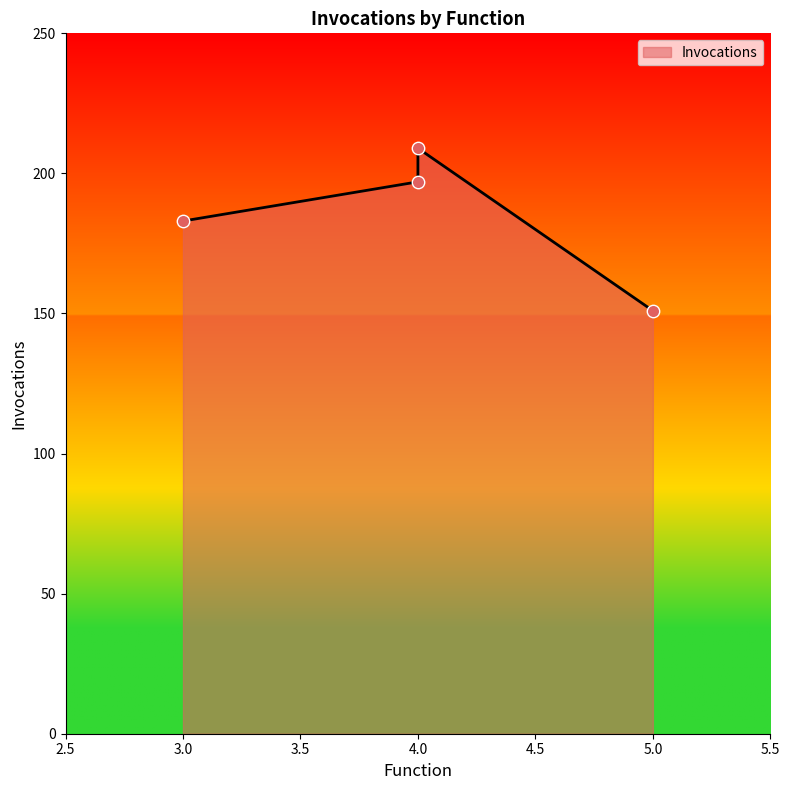

Approximately how many times larger is the value at 5 compared to 4?

0.7